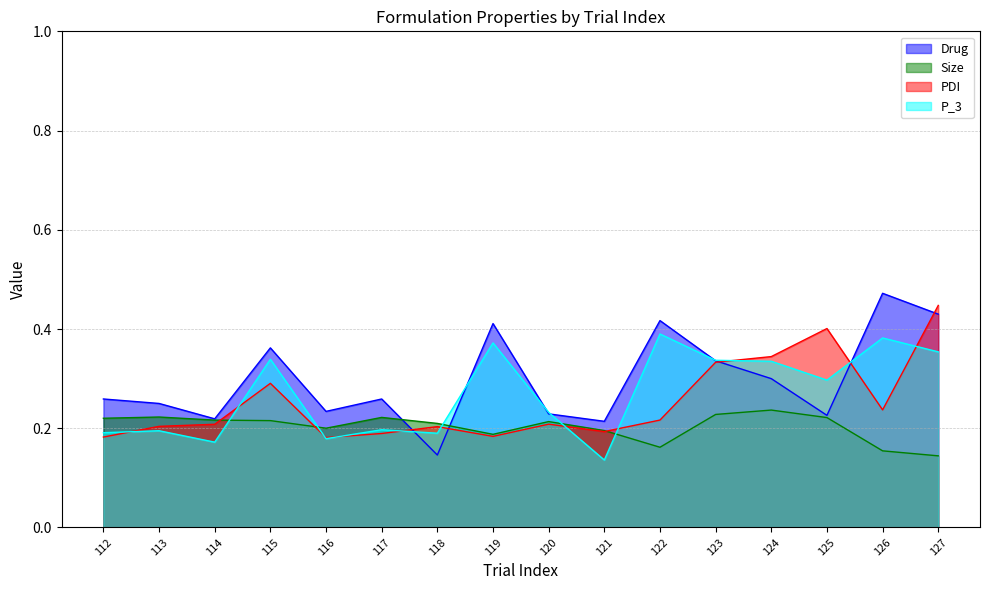

In Drug, how many points are higher than both neighbors (excluding endpoints)?

5